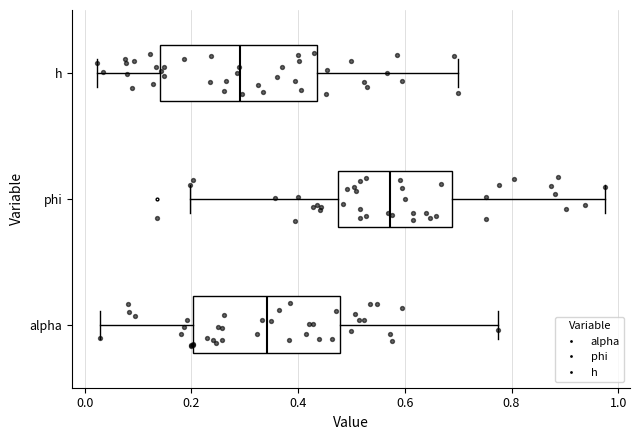

Where is the left edge of the box for h on the x-axis? The values are not printed on the chart, so give them approximately, as read against the axis.

0.14